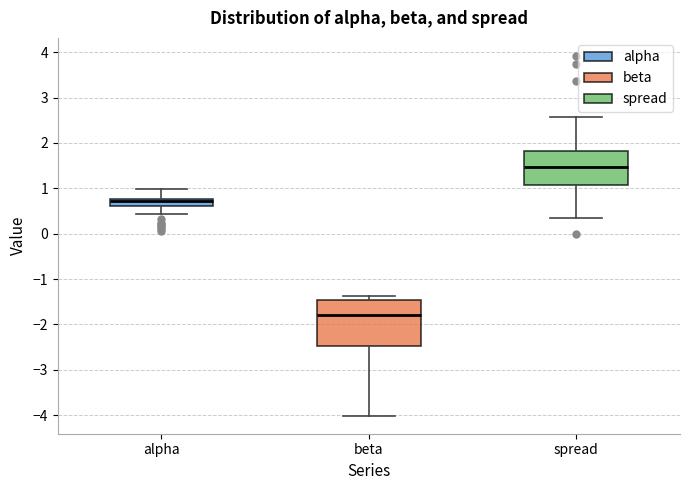

Which box is the tallest, from its lower edge to its upper edge?

beta